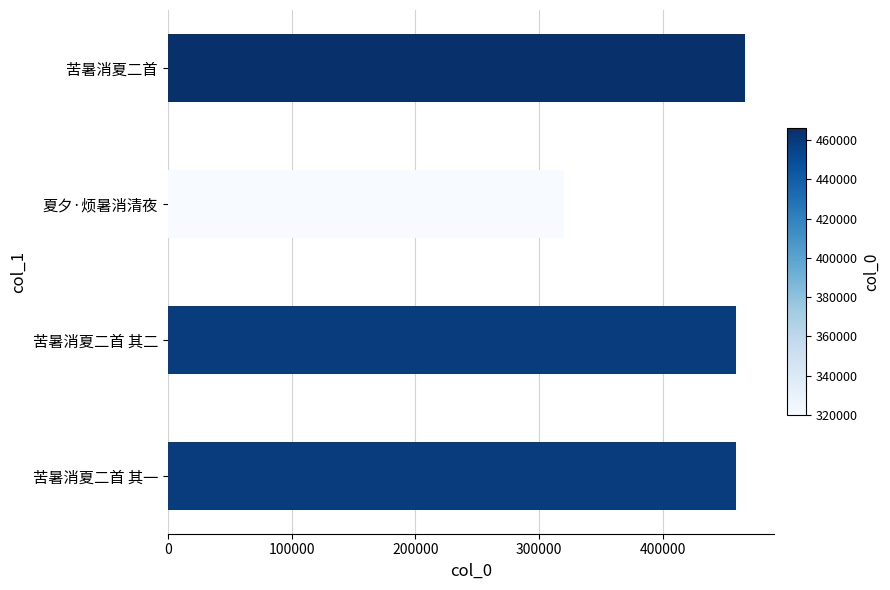

Does the chart contain any negative values?

No